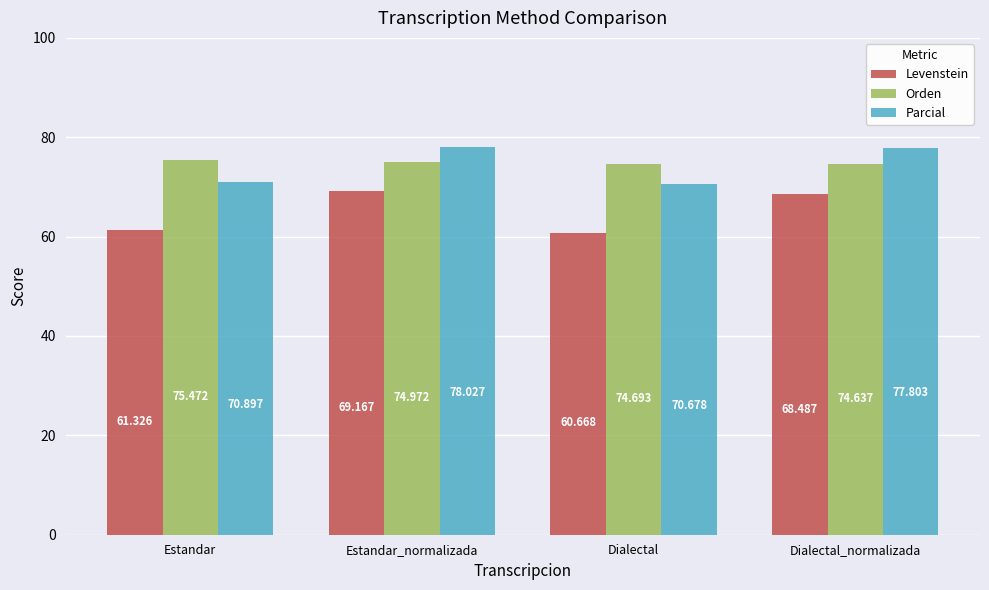

List the labels in order of Levenstein value, smallest first.

Dialectal, Estandar, Dialectal_normalizada, Estandar_normalizada